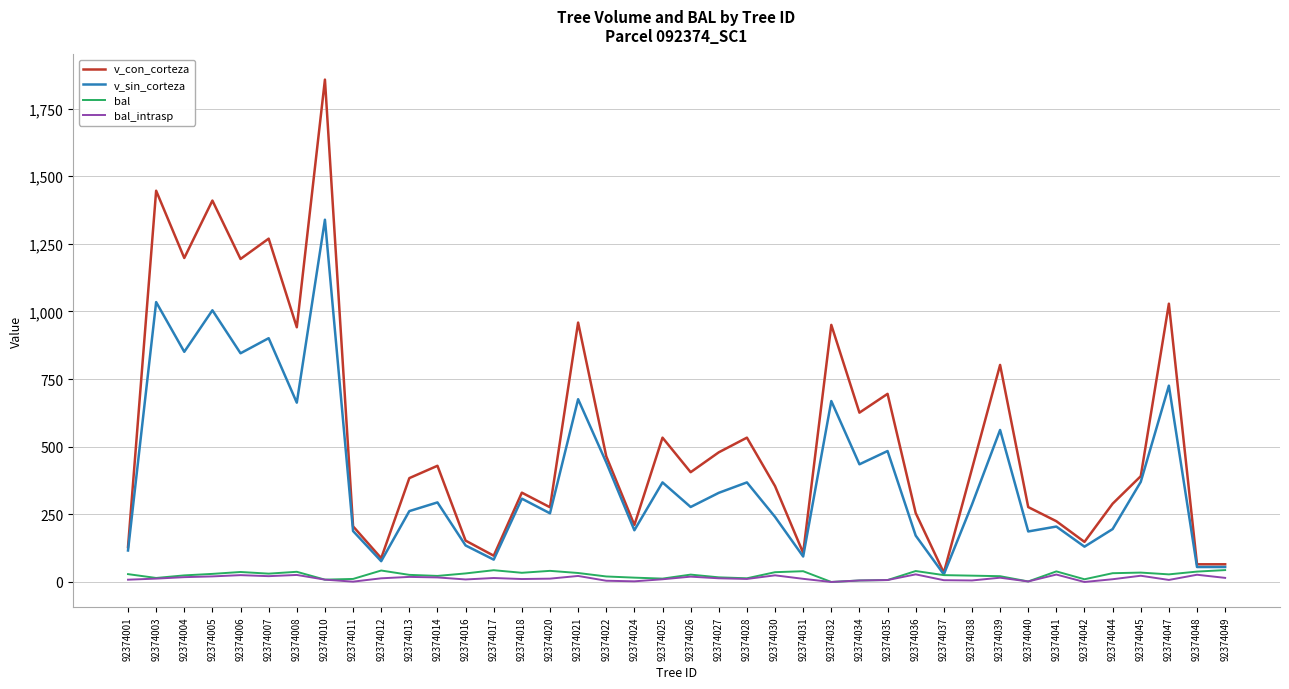

Count the number of data series in this chart.

4